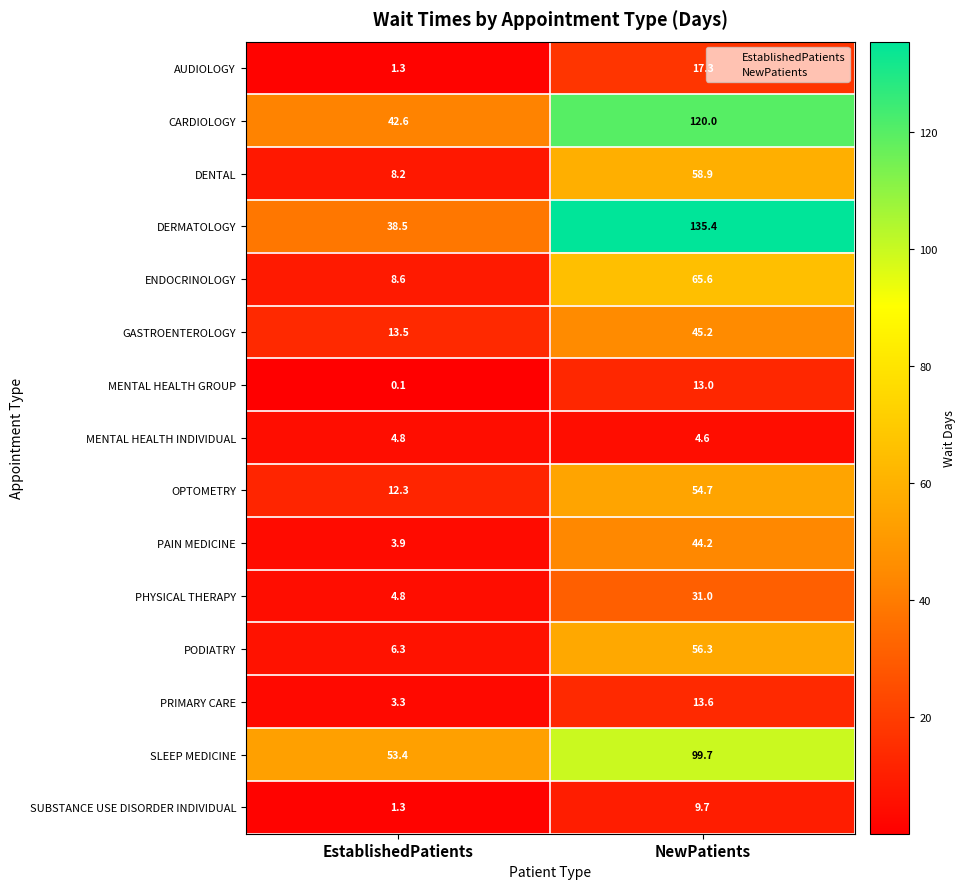

Reading right to left, list all the values displayed in this chart.

AUDIOLOGY: 17.3	1.3
CARDIOLOGY: 120.0	42.6
DENTAL: 58.9	8.2
DERMATOLOGY: 135.4	38.5
ENDOCRINOLOGY: 65.6	8.6
GASTROENTEROLOGY: 45.2	13.5
MENTAL HEALTH GROUP: 13.0	0.1
MENTAL HEALTH INDIVIDUAL: 4.6	4.8
OPTOMETRY: 54.7	12.3
PAIN MEDICINE: 44.2	3.9
PHYSICAL THERAPY: 31.0	4.8
PODIATRY: 56.3	6.3
PRIMARY CARE: 13.6	3.3
SLEEP MEDICINE: 99.7	53.4
SUBSTANCE USE DISORDER INDIVIDUAL: 9.7	1.3